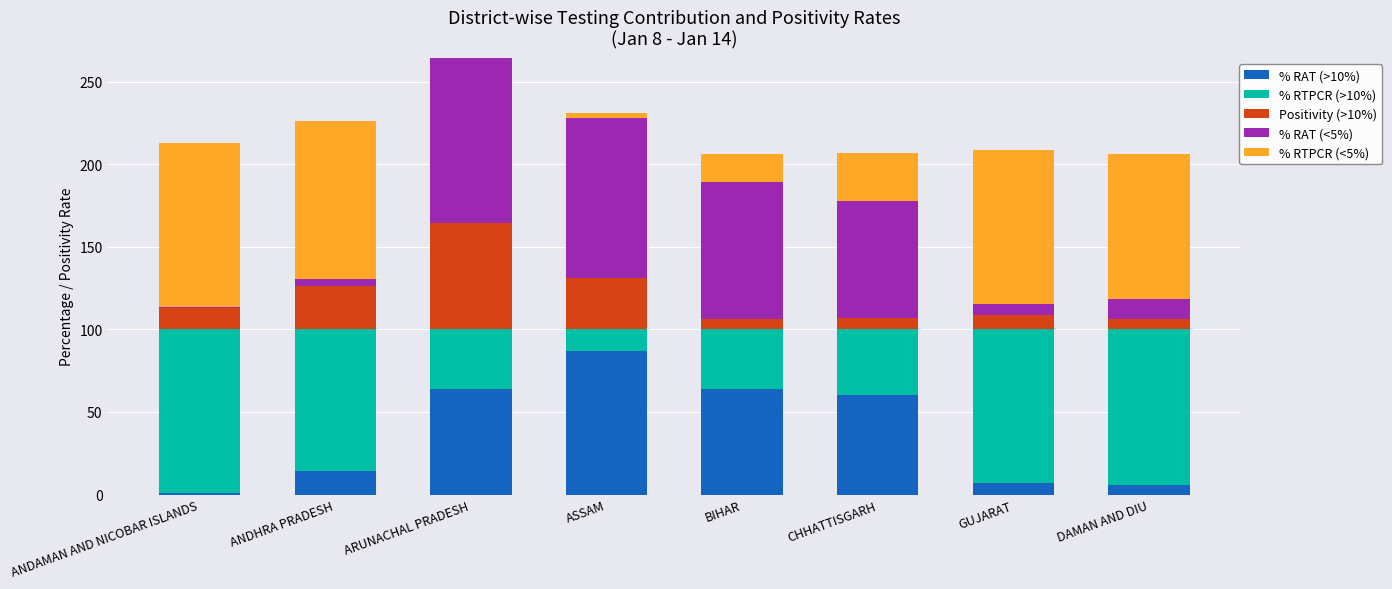

How many categories are shown in the chart?

8